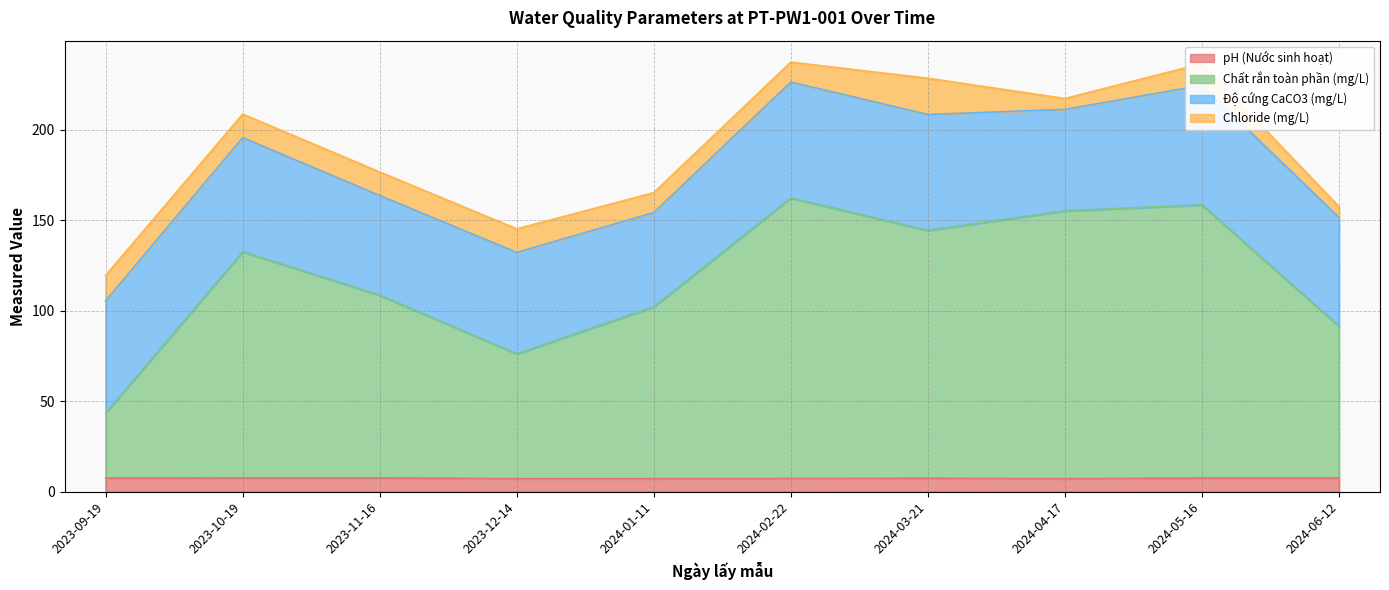

Which series has the widest spread of values?

Chất rắn toàn phần (mg/L)